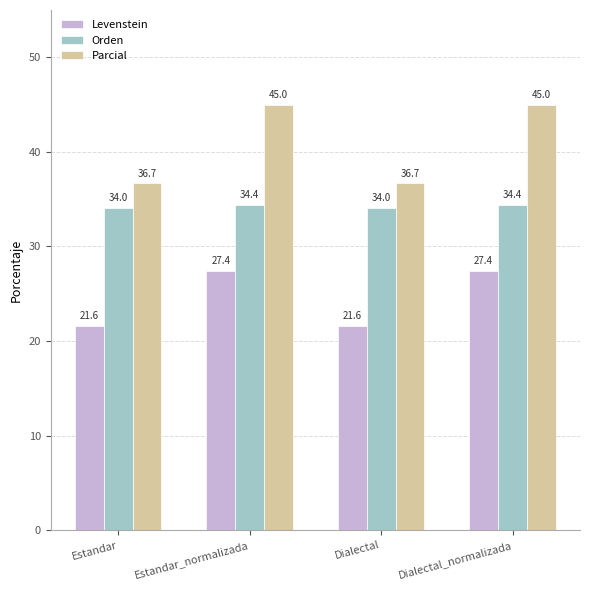

What is the label of the 4th bar from the left?

Dialectal_normalizada